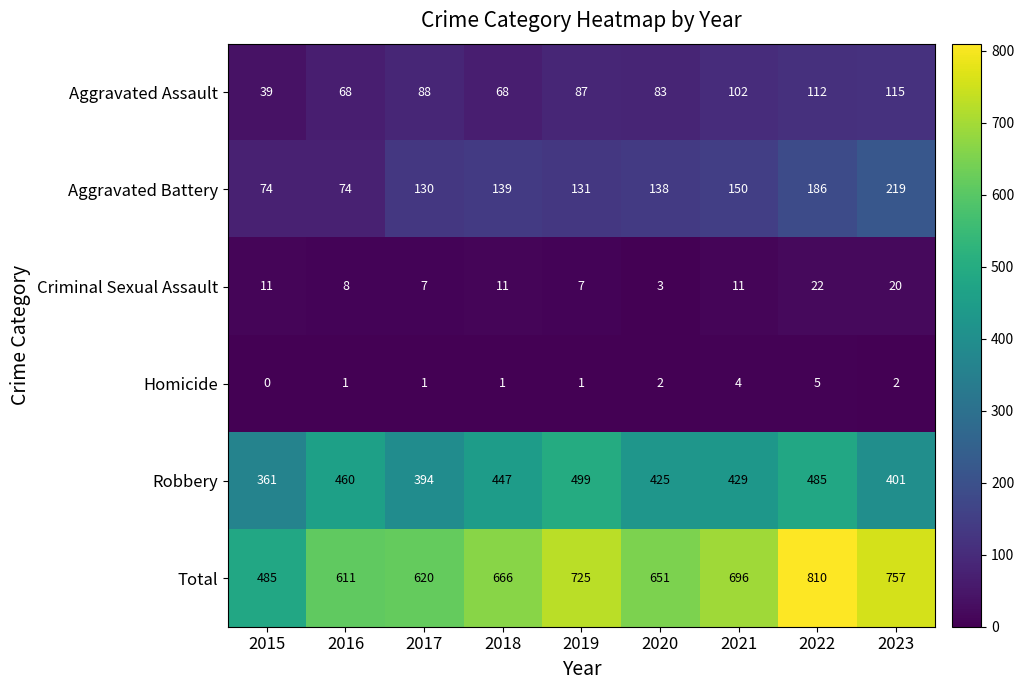

List the series in order of their peak value, lowest first.

Homicide, Criminal Sexual Assault, Aggravated Assault, Aggravated Battery, Robbery, Total